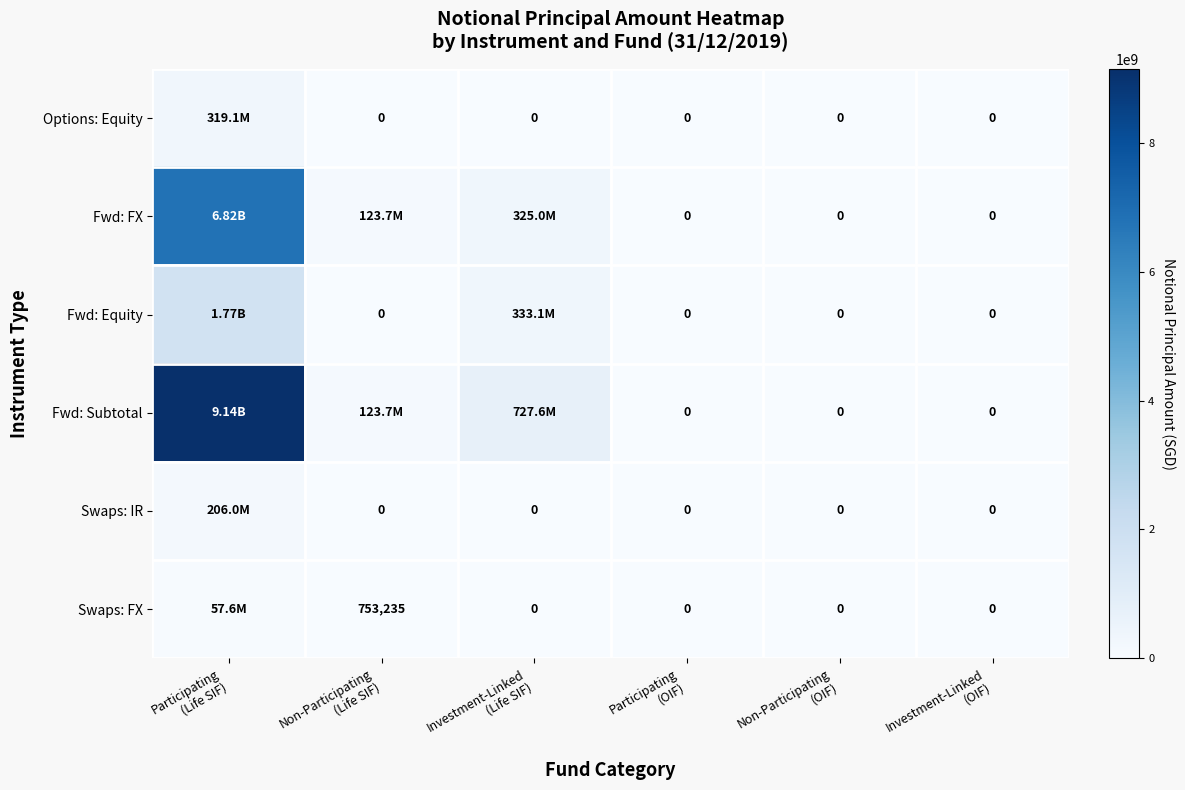

Rank the series at Investment-Linked (Life SIF) from lowest to highest value.

Options: Equity, Swaps: IR, Swaps: FX, Fwd: FX, Fwd: Equity, Fwd: Subtotal